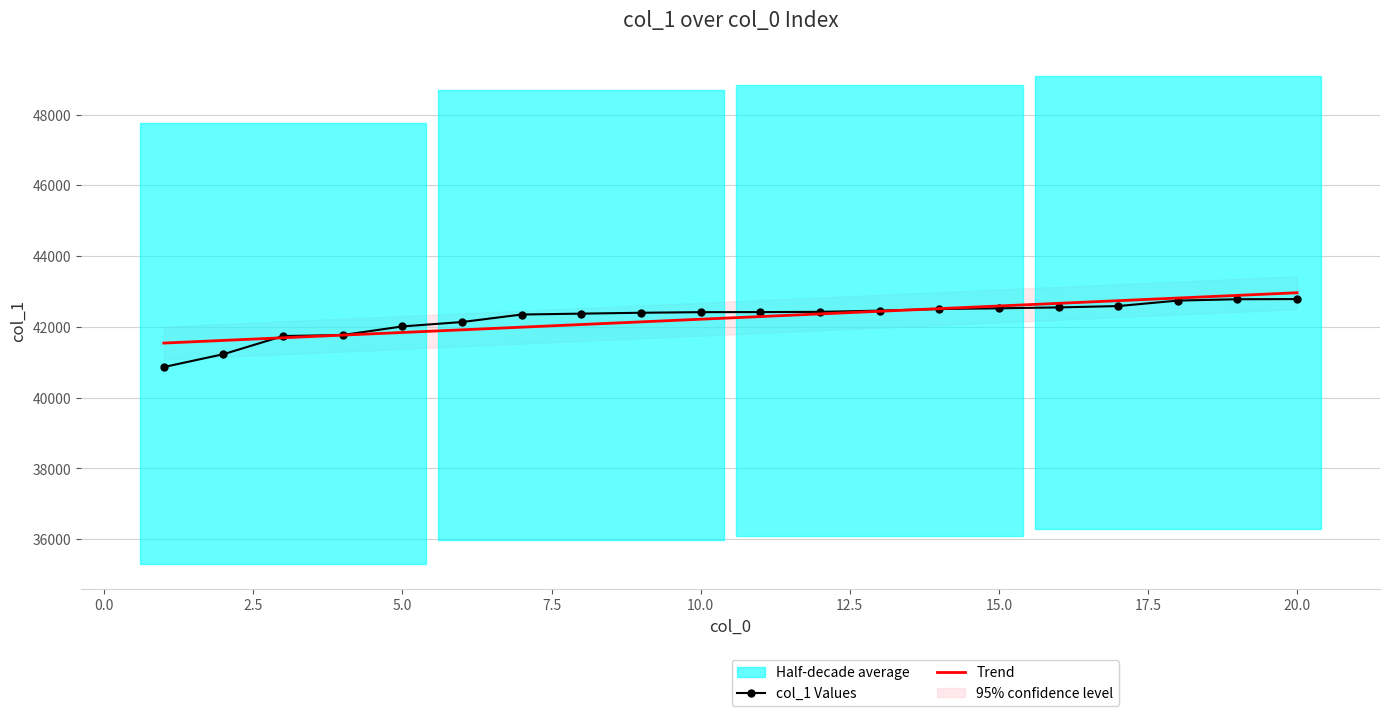

How many lines are shown in the chart?

2